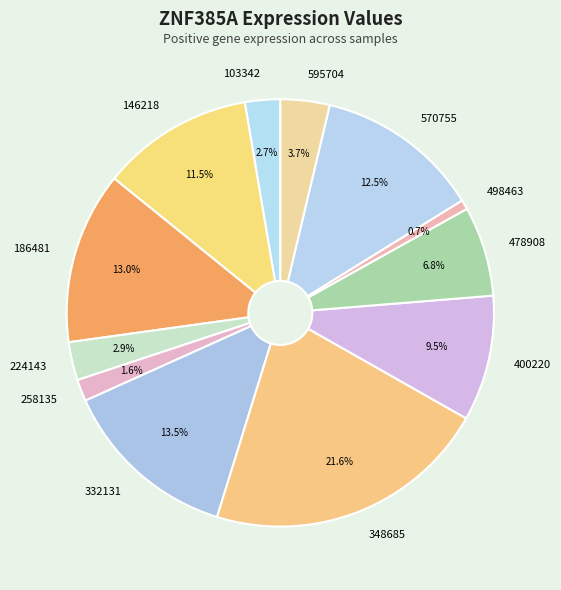

Which slice is the largest?

348685